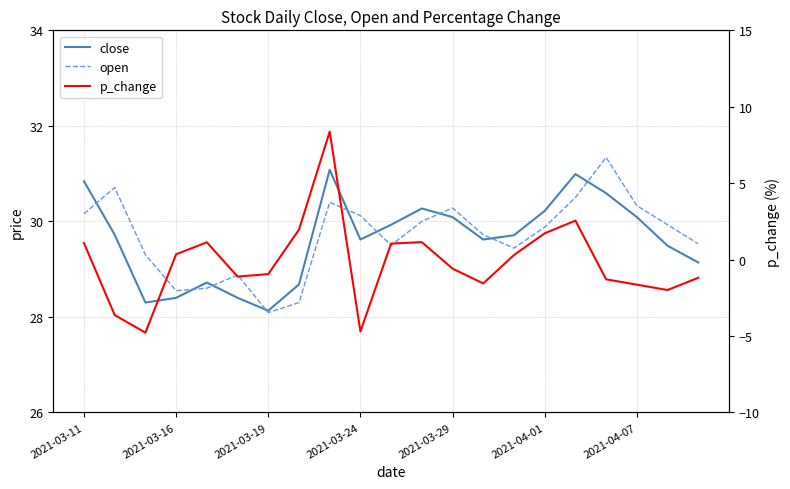

Reading left to right, what are all the values shown in this chart?

close: 30.8	29.7	28.3	28.4	28.7	28.4	28.1	28.7	31.1	29.6	29.9	30.3	30.1	29.6	29.7	30.2	31.0	30.6	30.1	29.5	29.1
open: 30.2	30.7	29.3	28.6	28.6	28.9	28.1	28.3	30.4	30.1	29.5	30.0	30.3	29.7	29.4	29.9	30.5	31.3	30.3	29.9	29.5
p_change: 1.1	-3.6	-4.8	0.3	1.1	-1.1	-0.9	2.0	8.4	-4.7	1.1	1.1	-0.6	-1.6	0.3	1.7	2.5	-1.3	-1.6	-2.0	-1.2